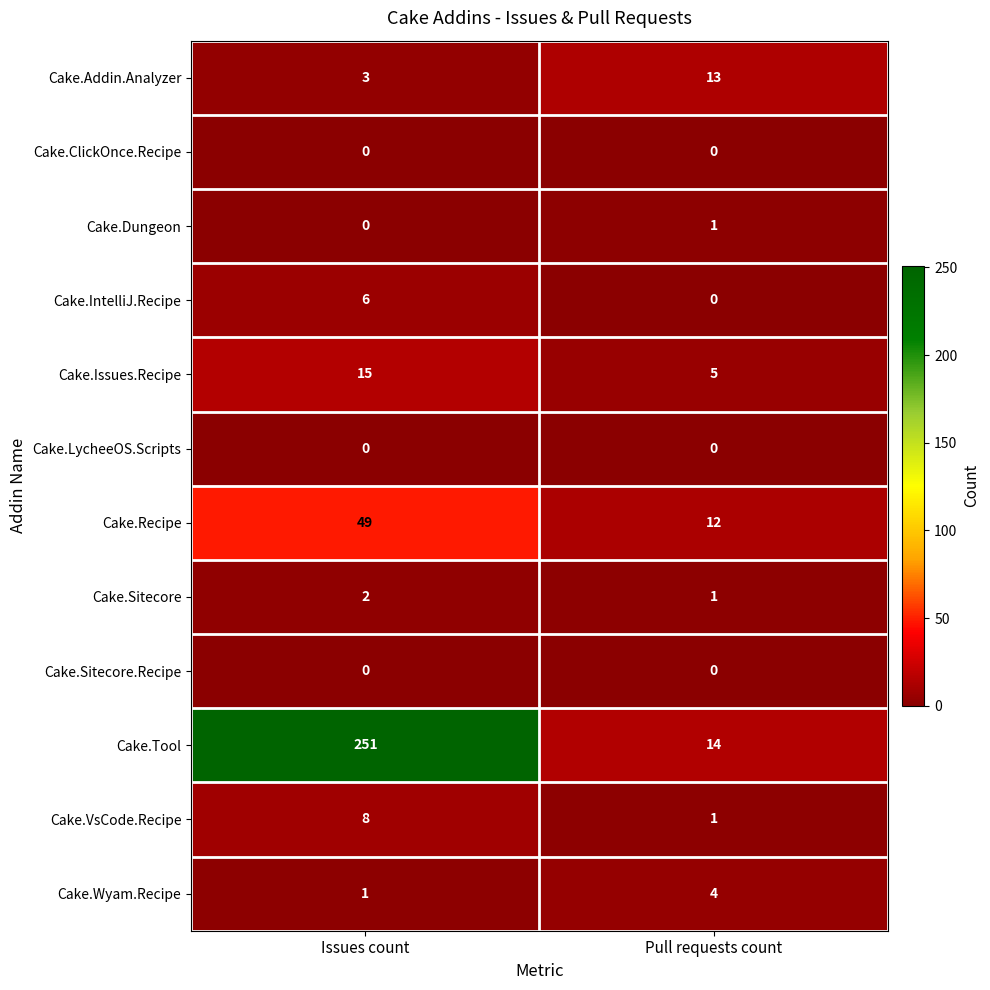

What is the lowest value of the Cake.Issues.Recipe series?

5